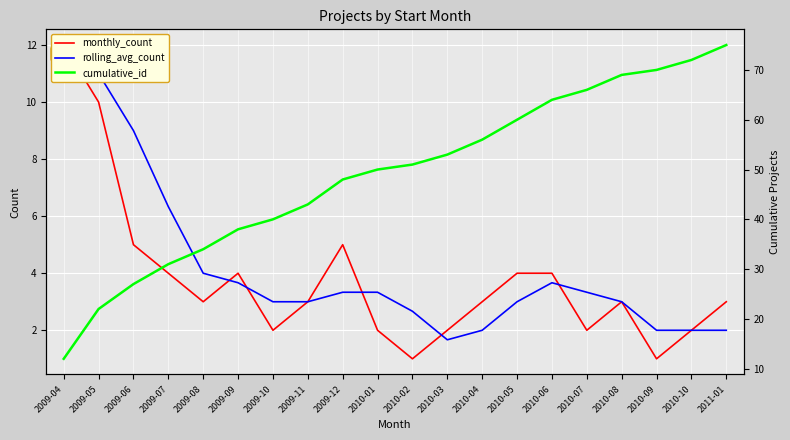

Is it true that rolling_avg_count equals 2.8 at 2009-04?

False